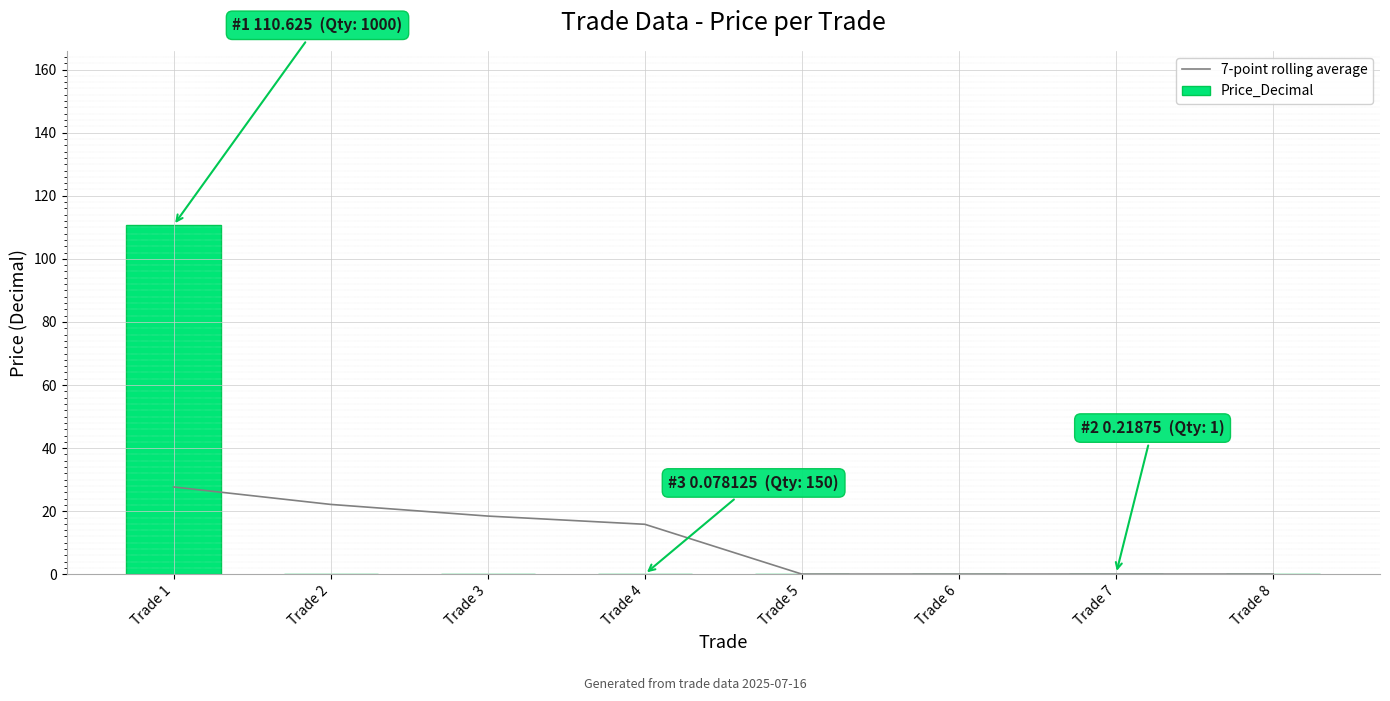

Is the value of Price_Decimal at Trade 7 greater than the value of 7-point rolling average at Trade 4?

No